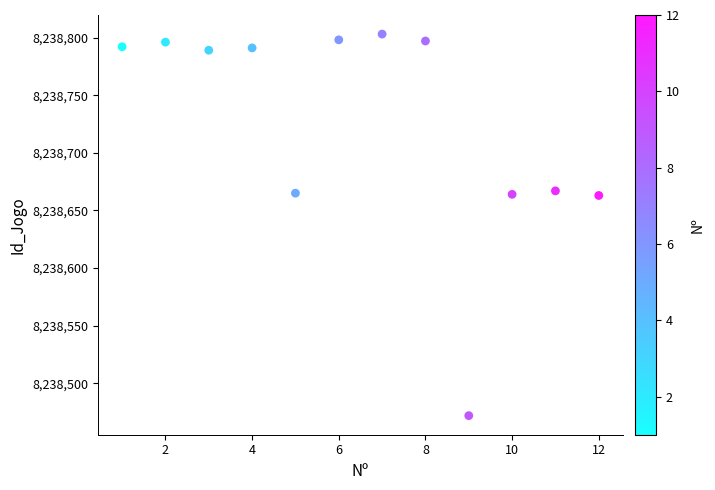

What is the range of Y values (max minus min)?

331